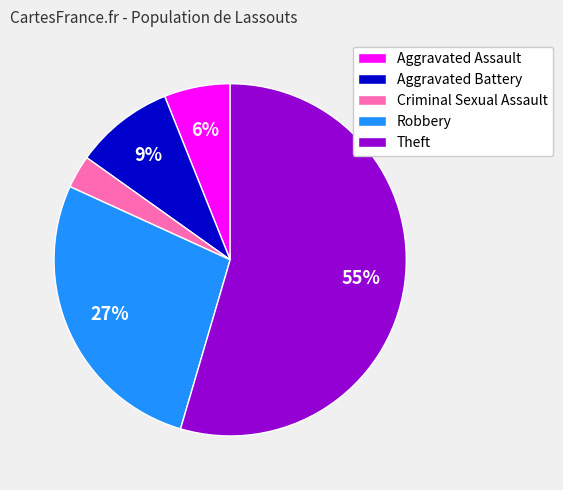

Is there a majority slice in this chart?

Yes